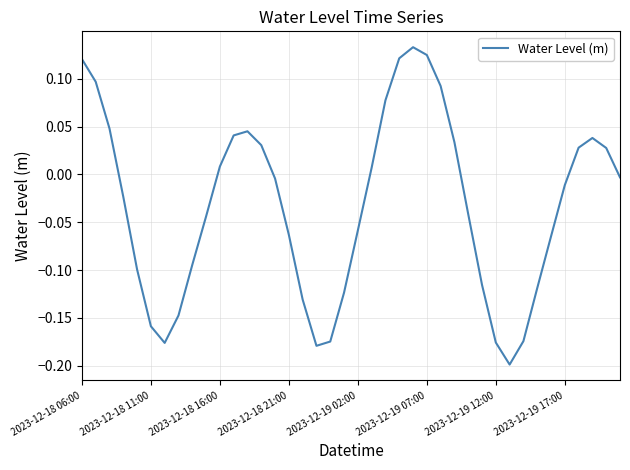

What is the difference between the maximum and minimum values?

0.3